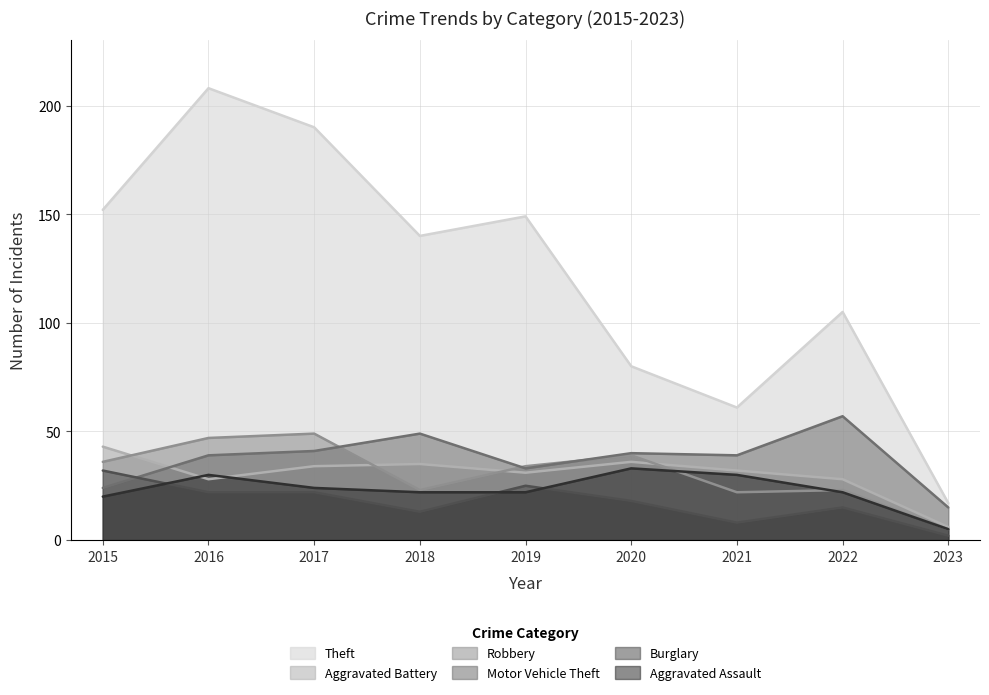

Which series ends up on top after the final intersection of Aggravated Battery and Motor Vehicle Theft?

Motor Vehicle Theft